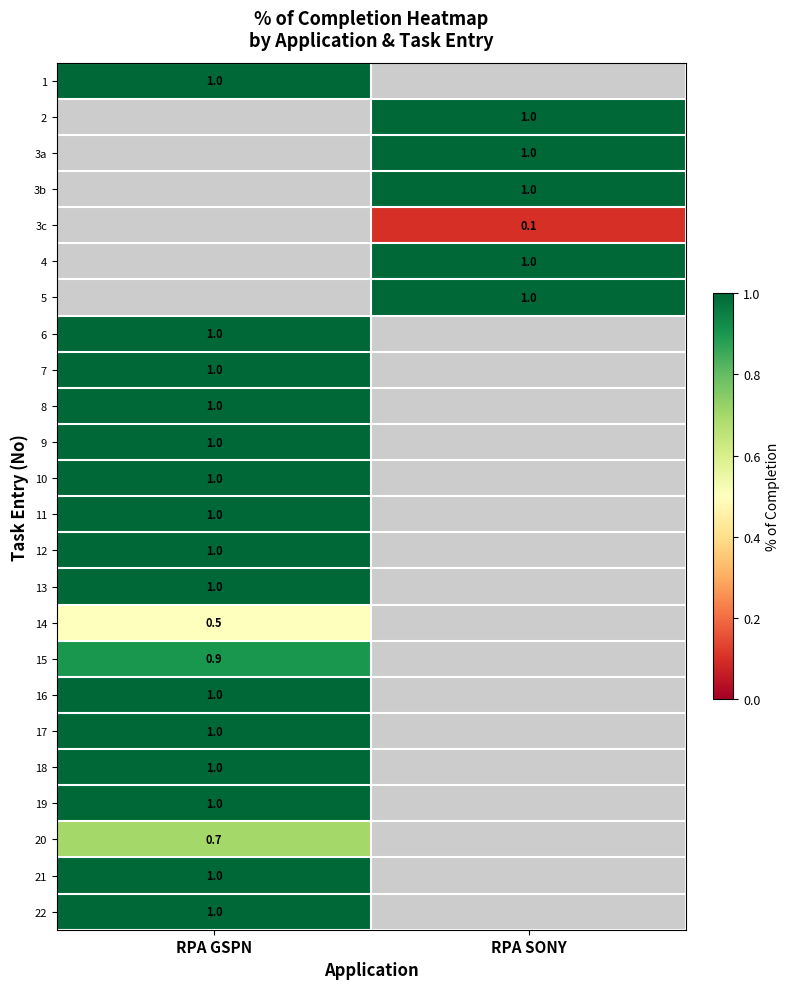

True or false: 10 has a value of 1.0 at RPA GSPN.

True